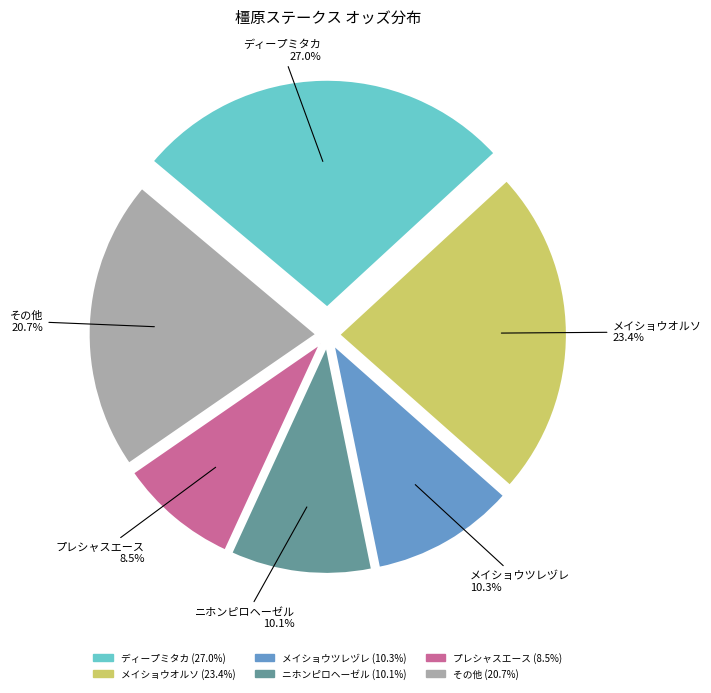

To the nearest percent, what is the average slice percentage?

17%